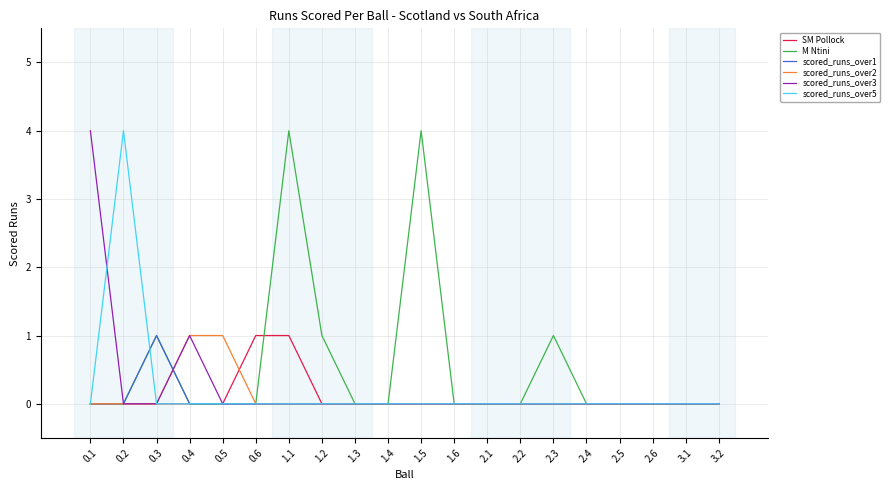

Between 0.2 and 1.2, which series saw the biggest shift?

scored_runs_over5